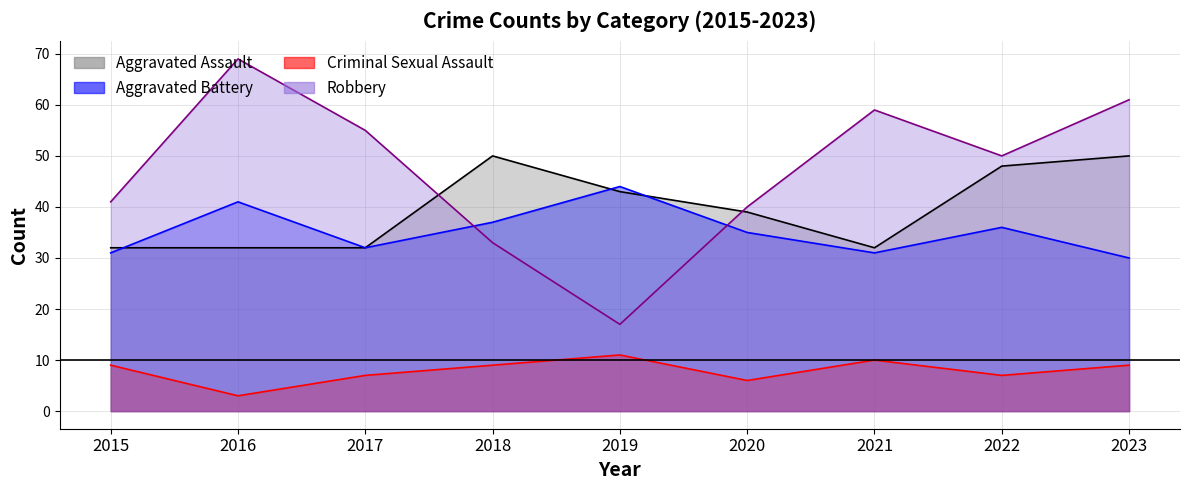

Between 2016 and 2022, which series saw the biggest shift?

Robbery